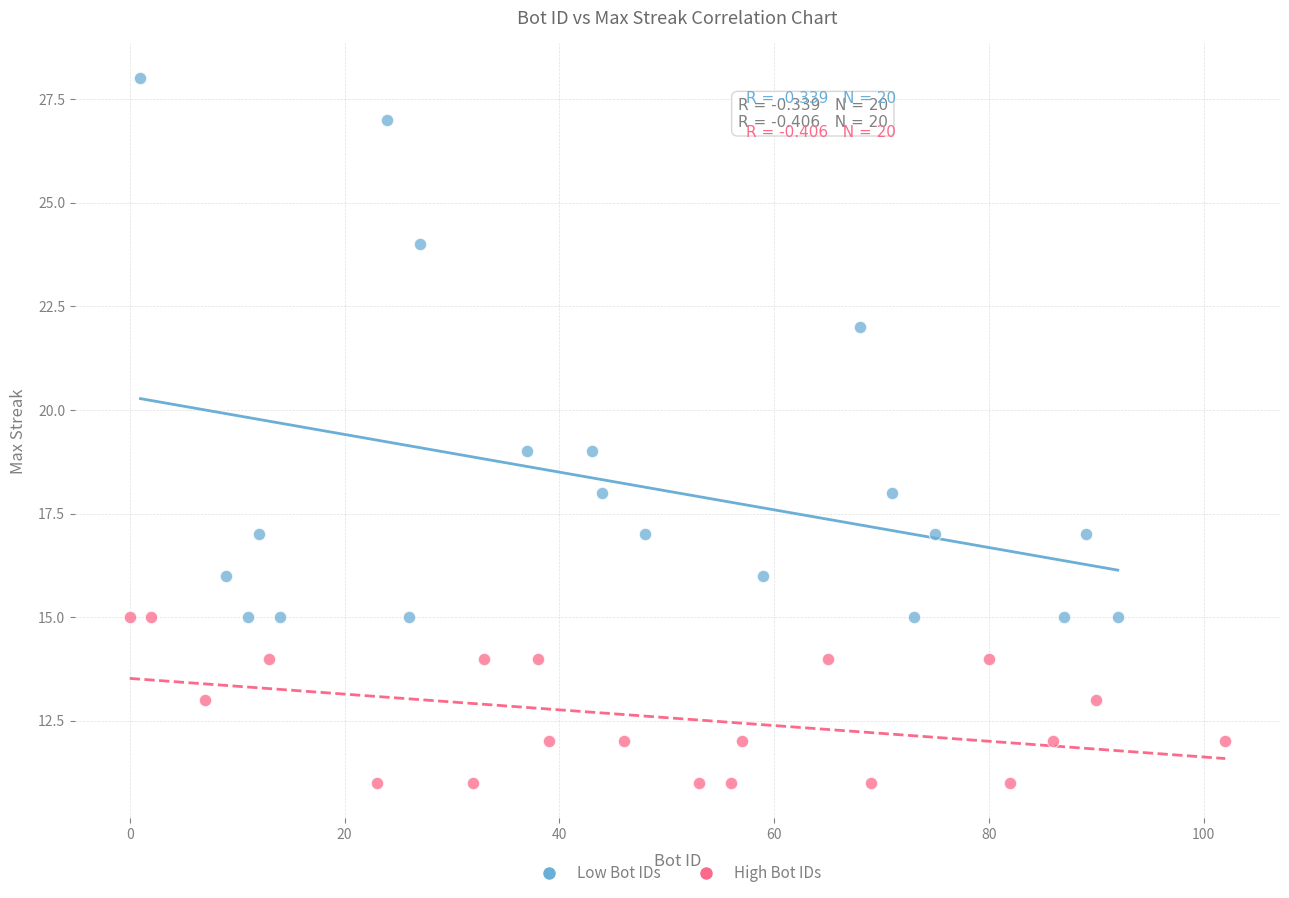

Which series contains the lowest Y value?

High Bot IDs